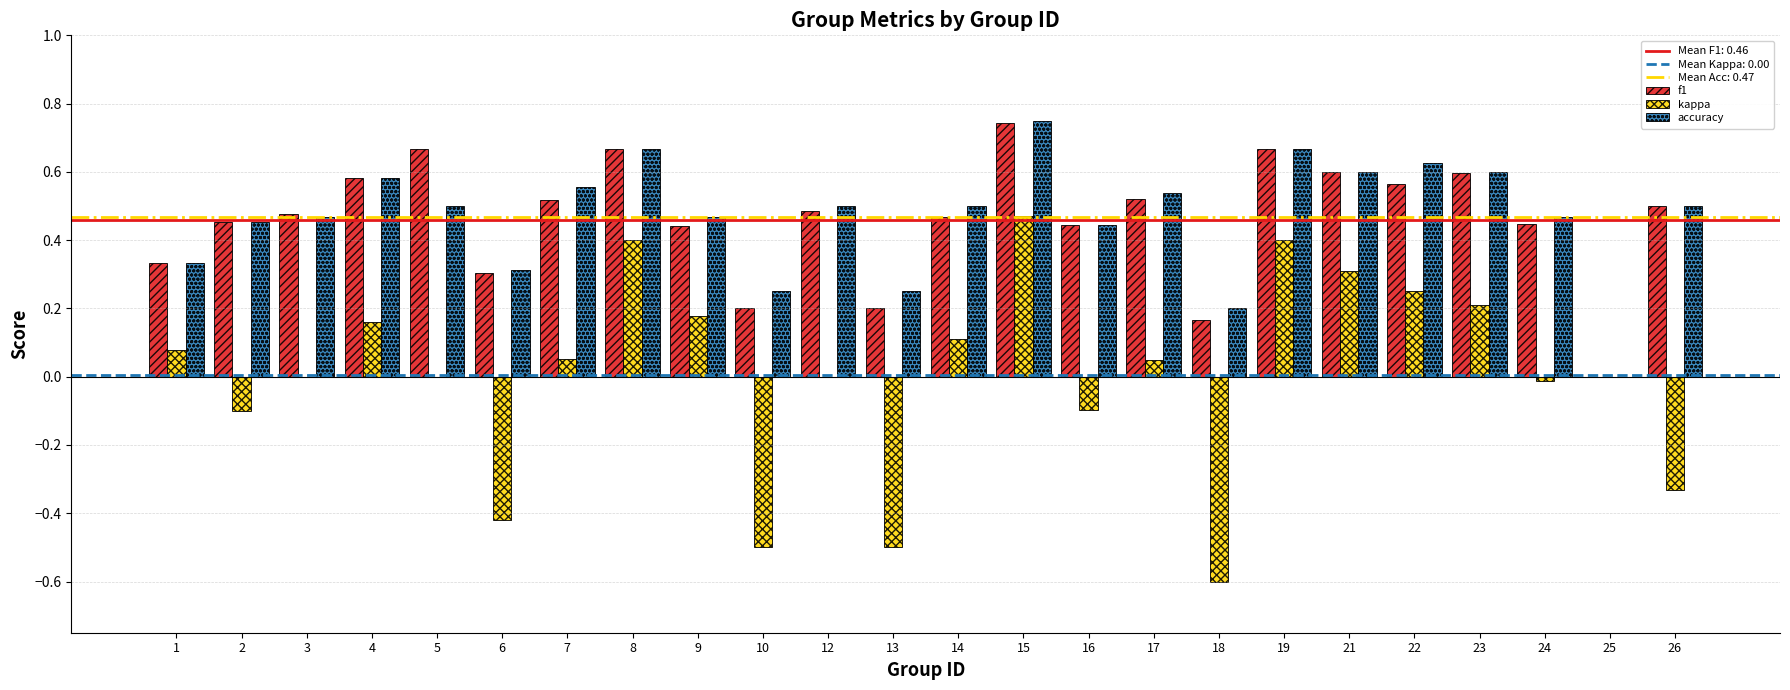

Which category has the highest value across all series?

15